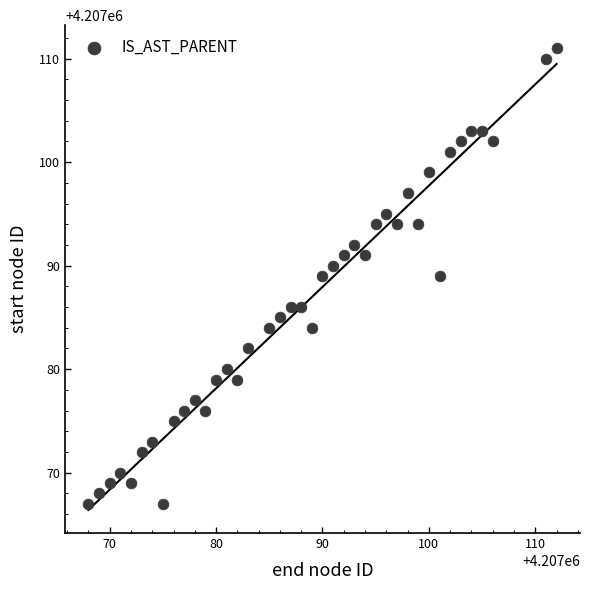

What is the range of X values (max minus min)?

44